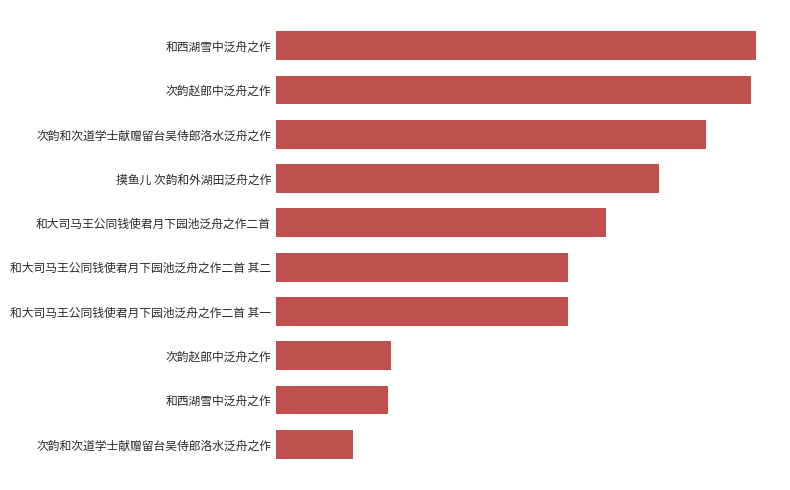

What is the smallest value displayed?

159414